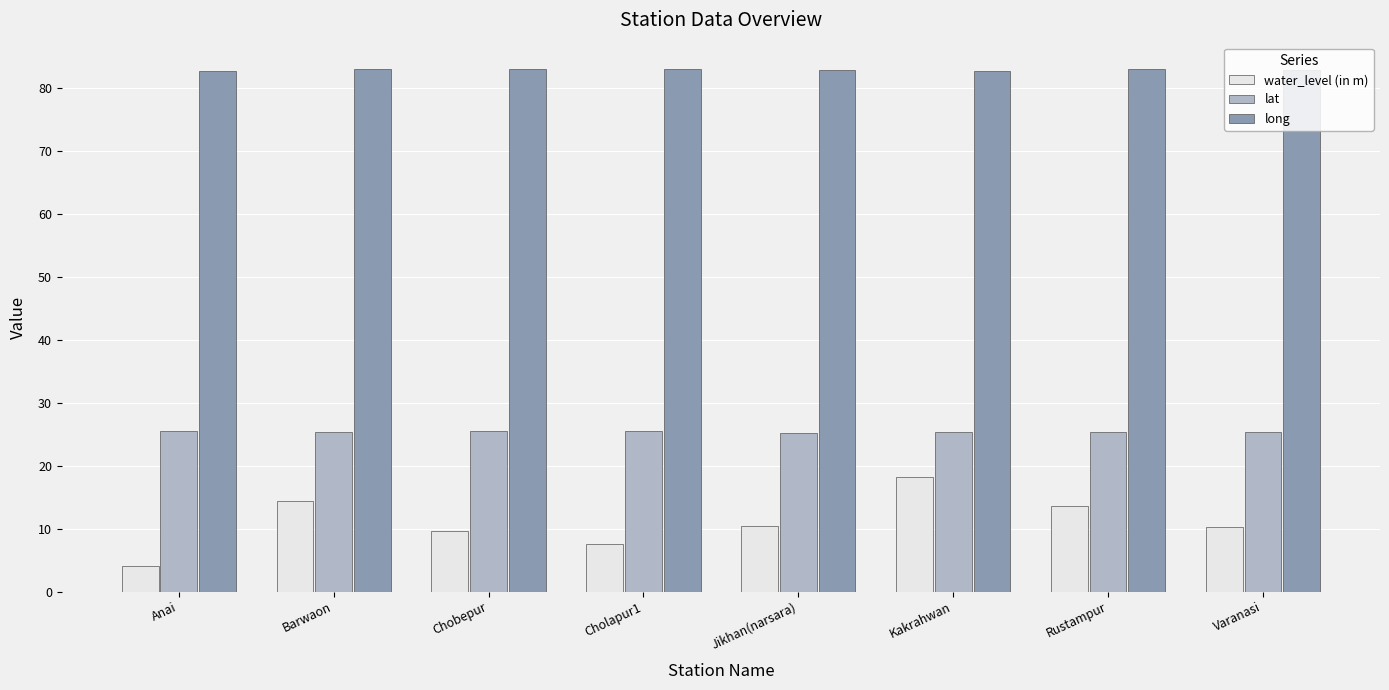

Count the number of categories in the chart.

8